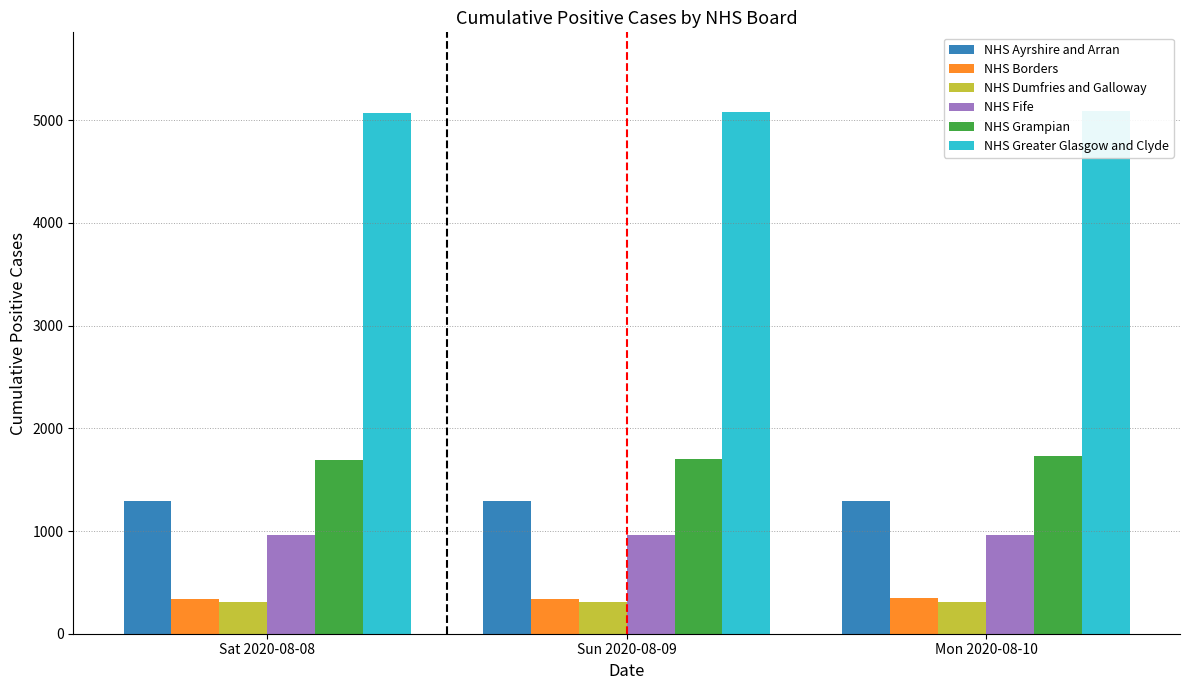

What is the average value of the NHS Ayrshire and Arran series?

1292